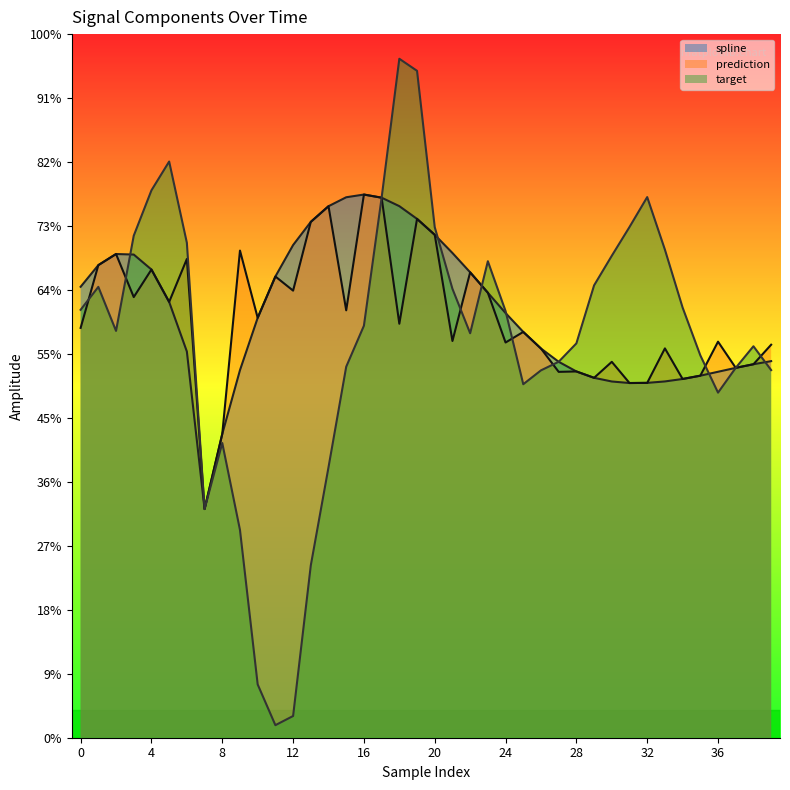

True or false: target has more than 0 interior local peaks.

True